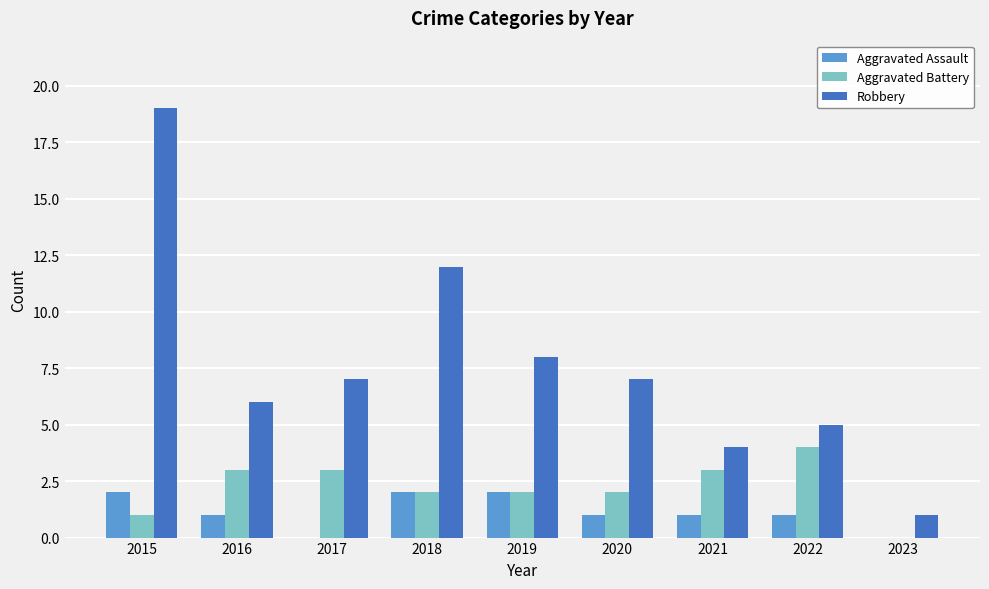

Reading left to right, transcribe all the data shown in this chart.

Aggravated Assault: 2015=2	2016=1	2017=0	2018=2	2019=2	2020=1	2021=1	2022=1	2023=0
Aggravated Battery: 2015=1	2016=3	2017=3	2018=2	2019=2	2020=2	2021=3	2022=4	2023=0
Robbery: 2015=19	2016=6	2017=7	2018=12	2019=8	2020=7	2021=4	2022=5	2023=1